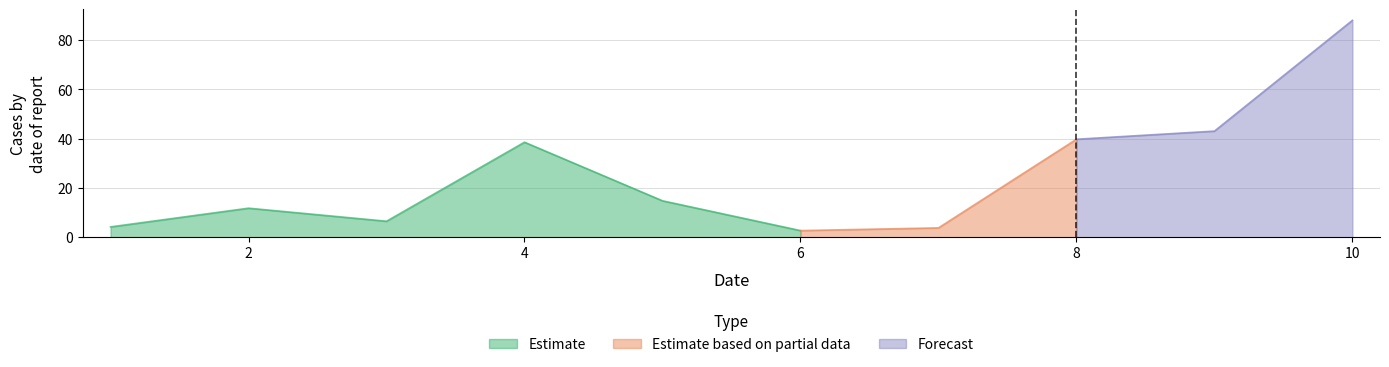

What is the difference between the maximum and minimum values?

85.4